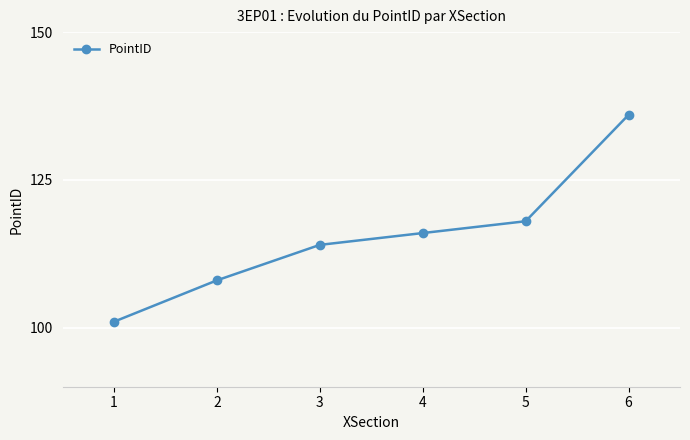

How many data points are less than 116?

3